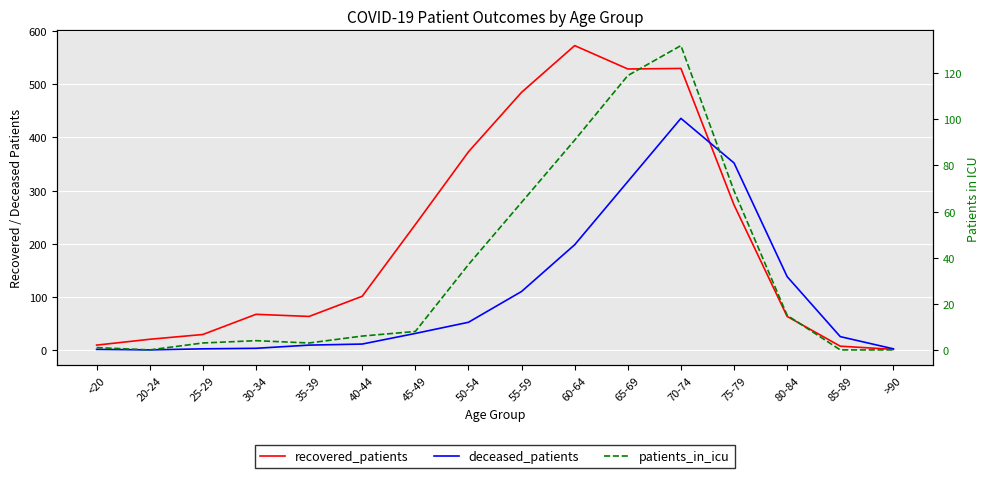

At which category does patients_in_icu reach its first local peak?

30-34